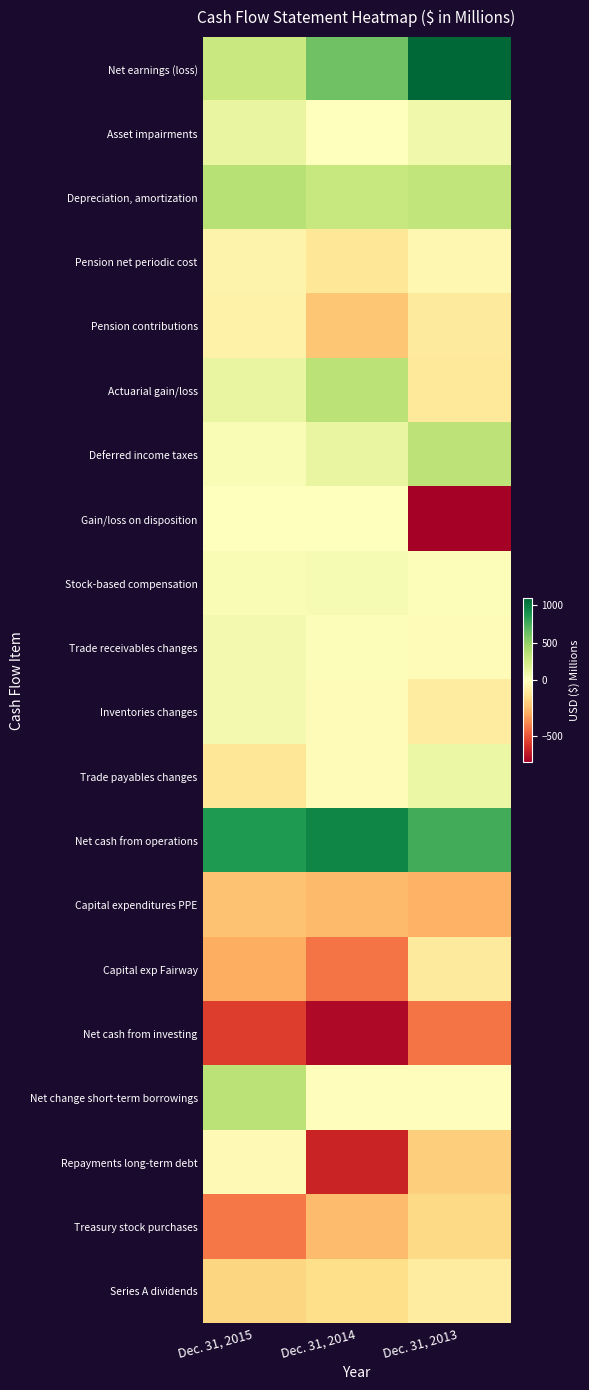

What is the spread (max minus min) of values at Dec. 31, 2014?

1667